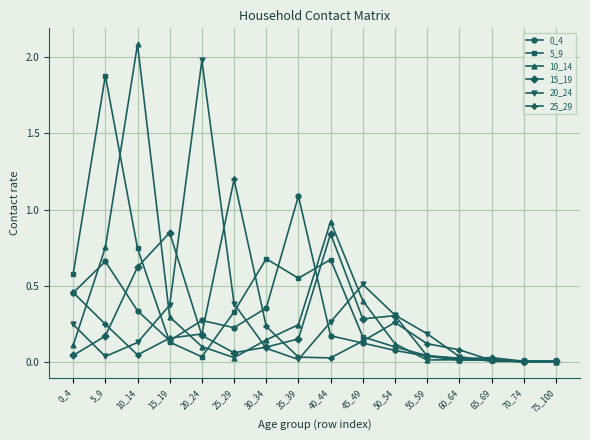

The value of 20_24 at 40_44 is 0.3. True or false?

True